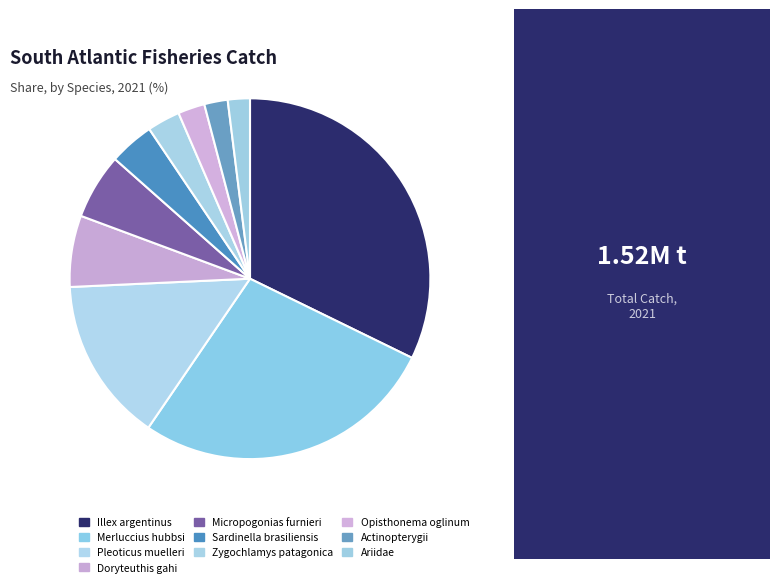

The Micropogonias furnieri slice represents 14% of the pie. True or false?

False